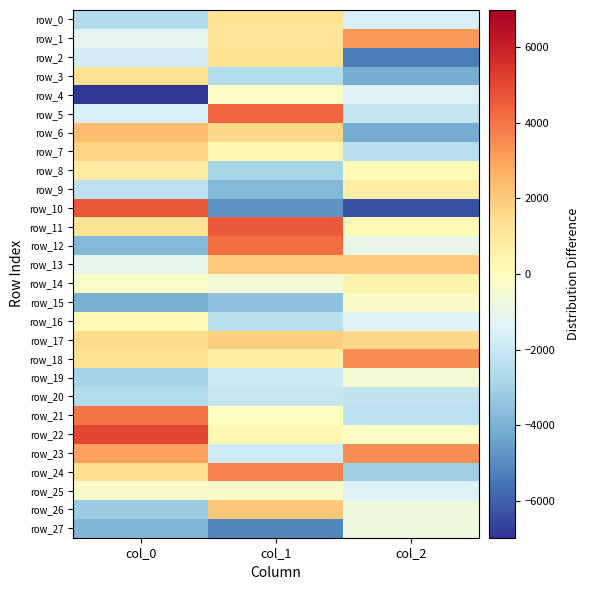

What is the difference between the maximum and minimum values in the row_6 series?

6577.8